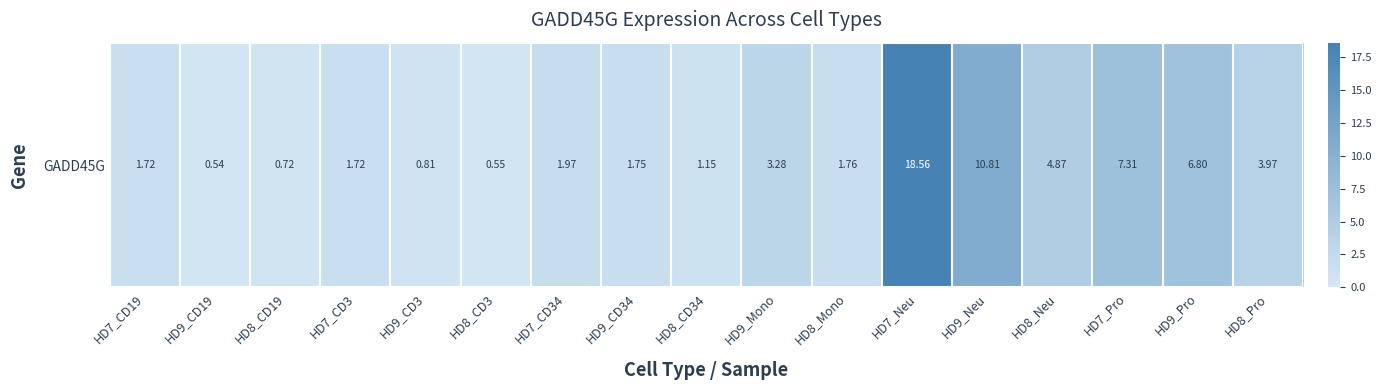

Where is the data nearest to the value 9?

HD7_Pro